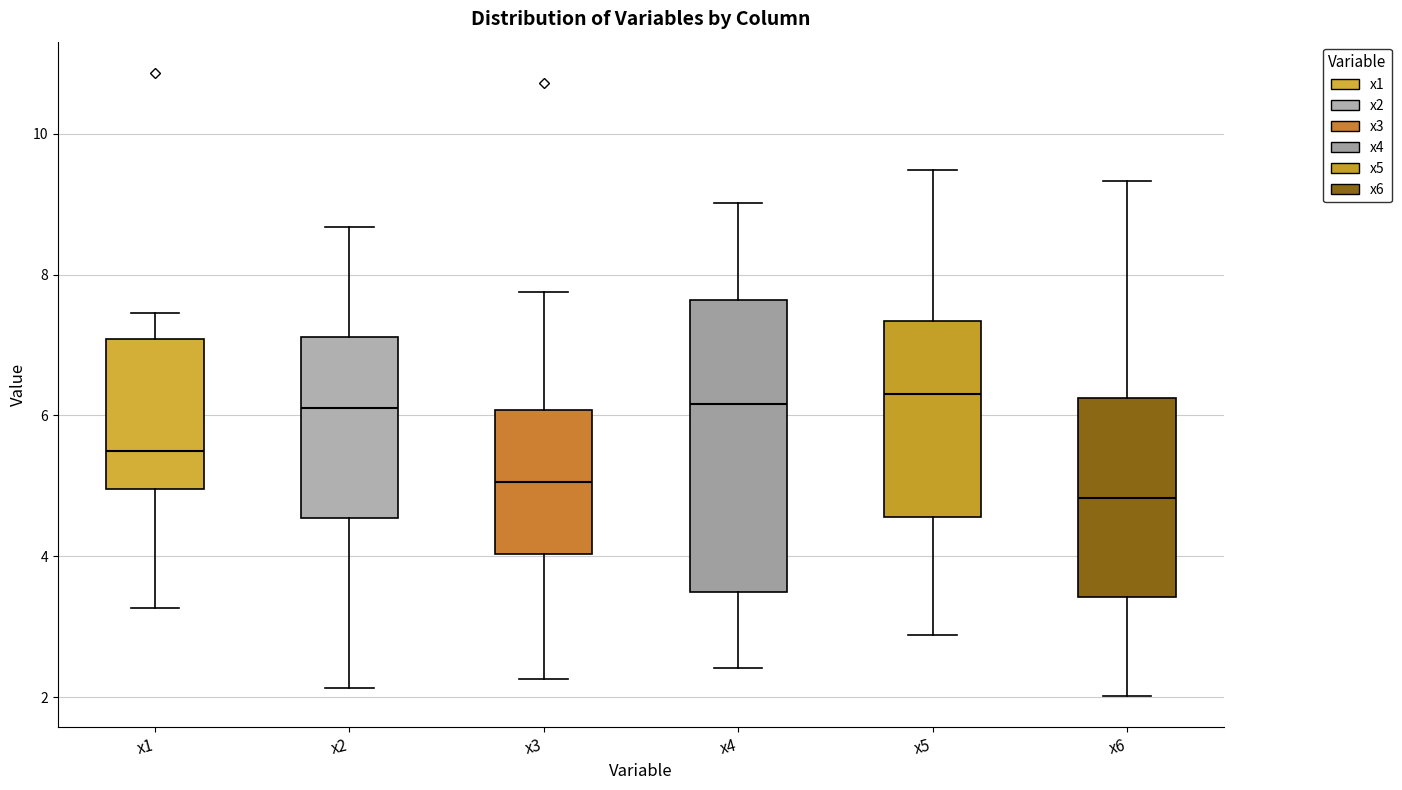

Comparing the boxes themselves (not the whiskers), which one is the tallest?

x4